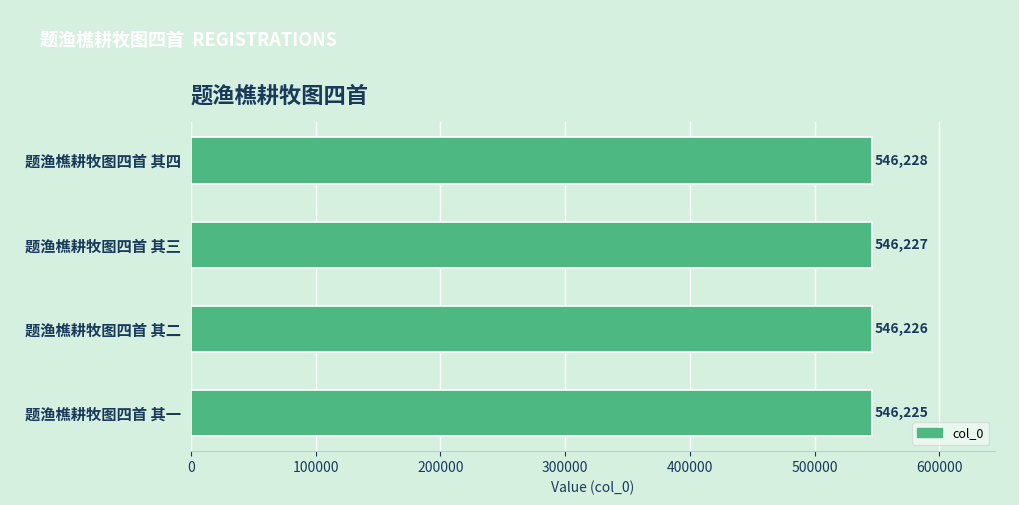

Rank the categories by value from highest to lowest.

题渔樵耕牧图四首 其四, 题渔樵耕牧图四首 其三, 题渔樵耕牧图四首 其二, 题渔樵耕牧图四首 其一